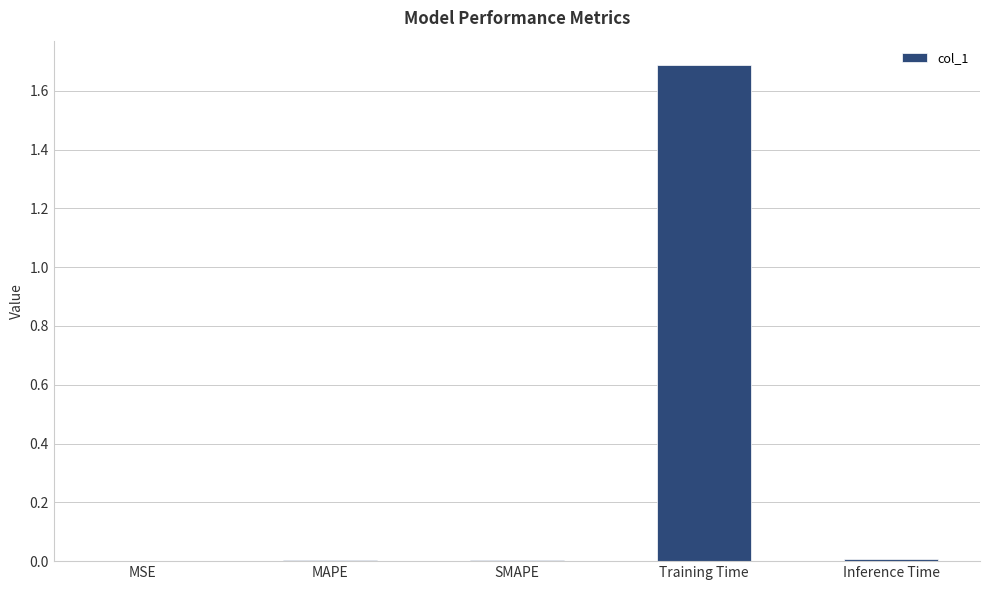

Which has a higher value, SMAPE or Training Time?

Training Time